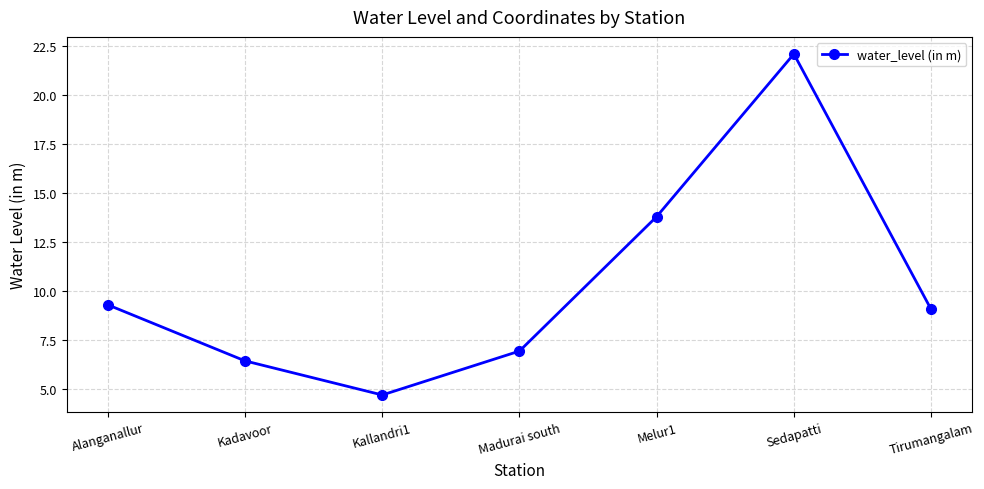

Reading left to right, extract all data points from this chart.

Alanganallur=9.3	Kadavoor=6.4	Kallandri1=4.7	Madurai south=6.9	Melur1=13.8	Sedapatti=22.1	Tirumangalam=9.1